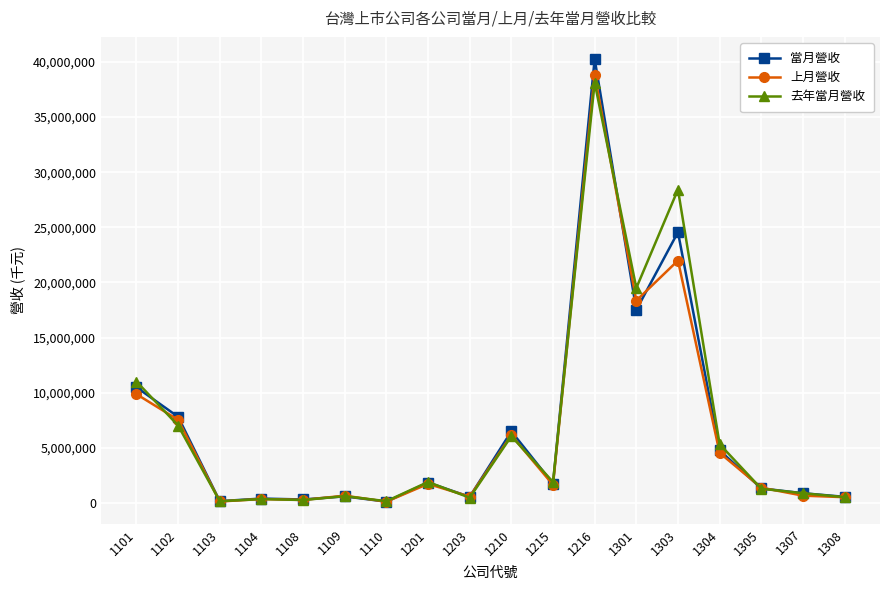

What value does the 去年當月營收 series have at 1210, to the nearest 10?

6059130